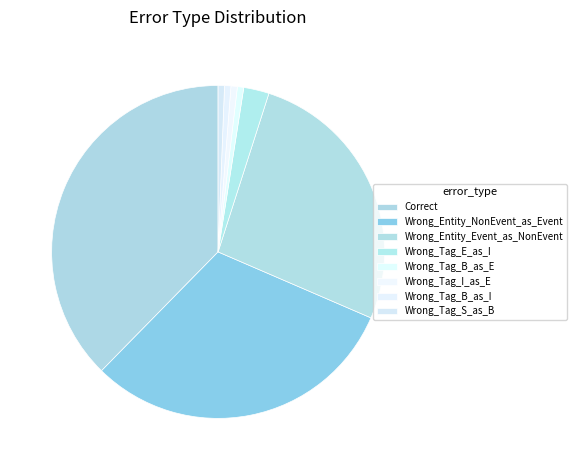

To the nearest percent, what is the difference between the Correct and Wrong_Tag_I_as_E slice percentages?

37%